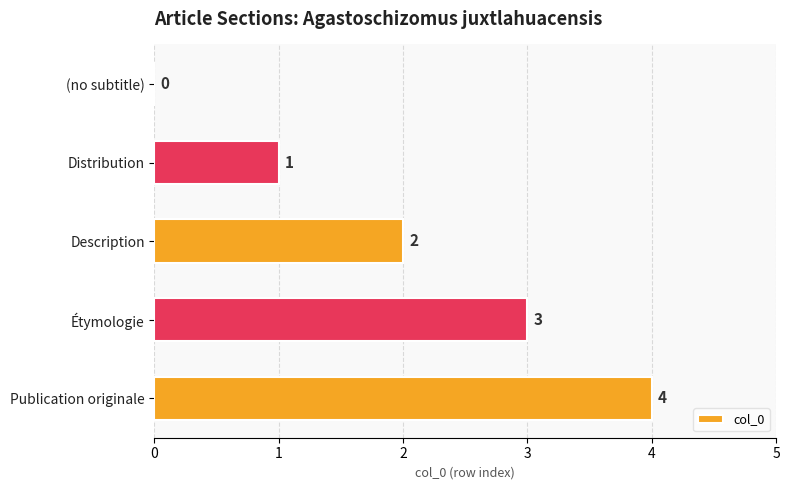

Which has a higher value, (no subtitle) or Étymologie?

Étymologie